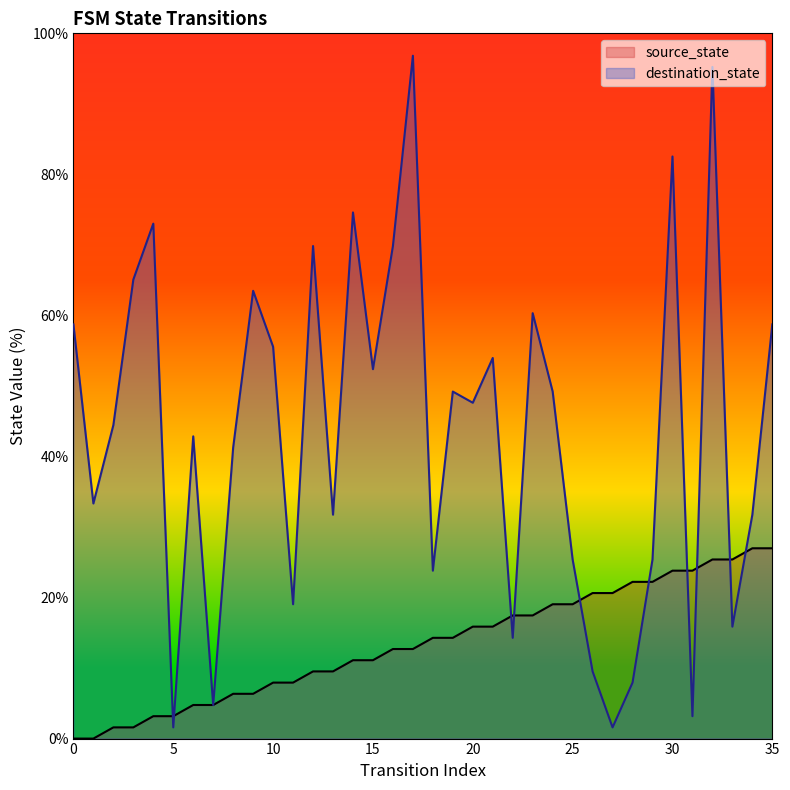

Which series reaches the minimum Y coordinate?

source_state